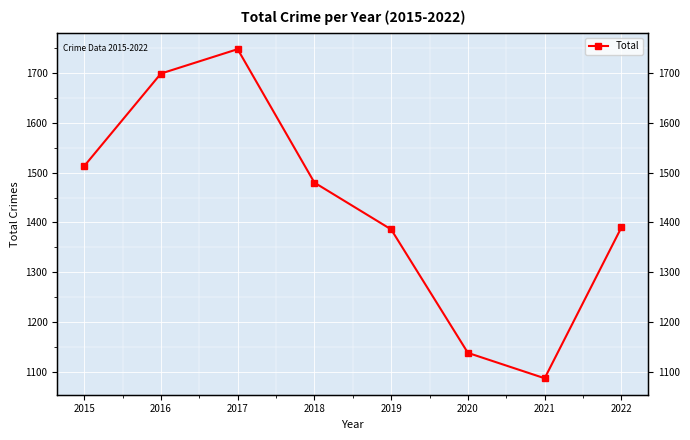

How many values are below 1480?

4